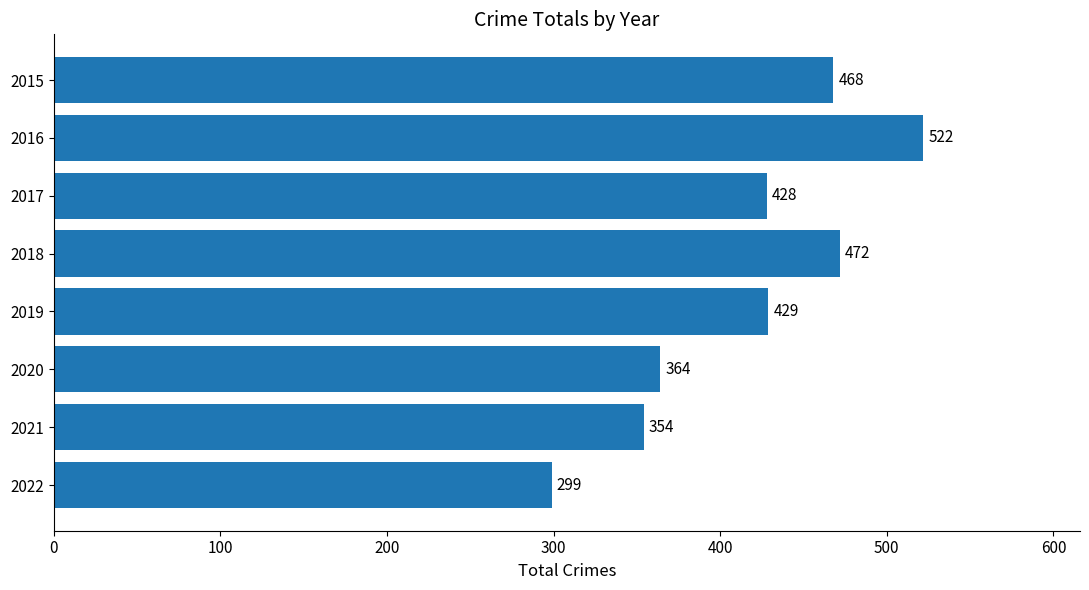

Rank the categories by value from highest to lowest.

2016, 2018, 2015, 2019, 2017, 2020, 2021, 2022